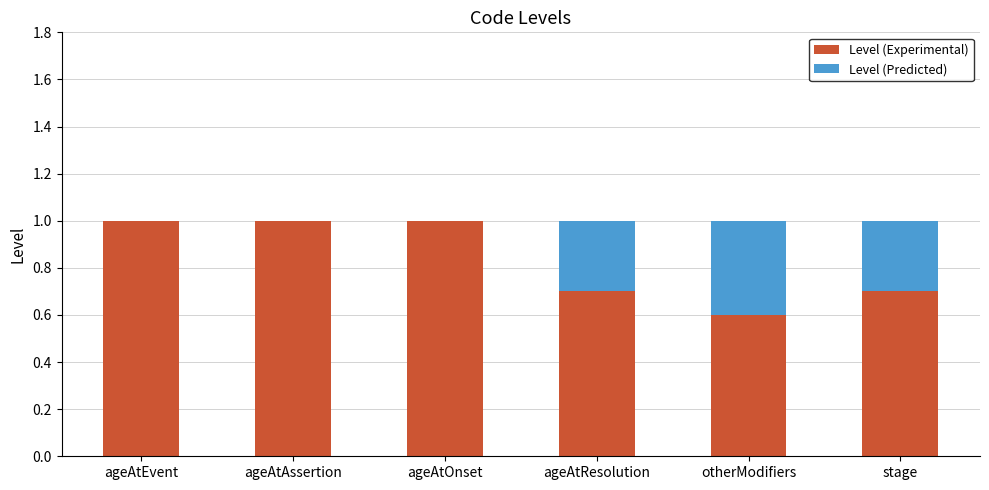

What position from the right is ageAtResolution?

3